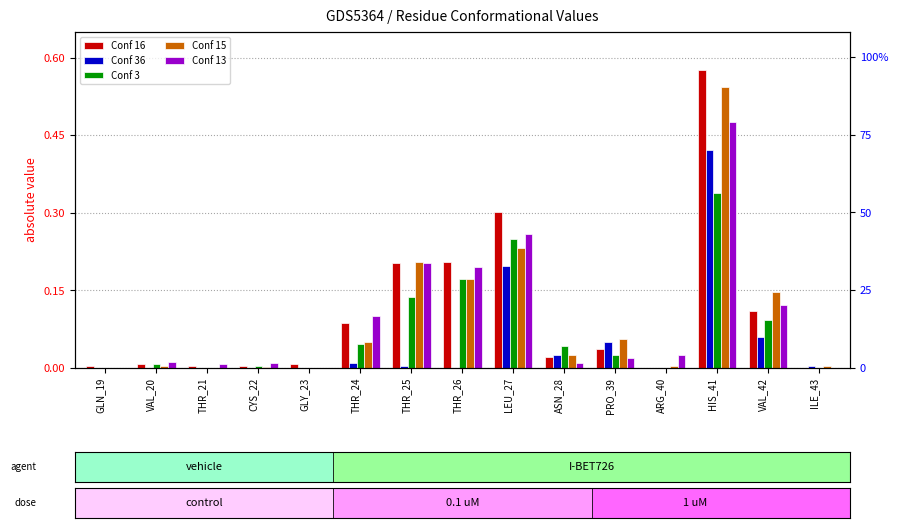

Which series has the widest spread of values?

Conf 16